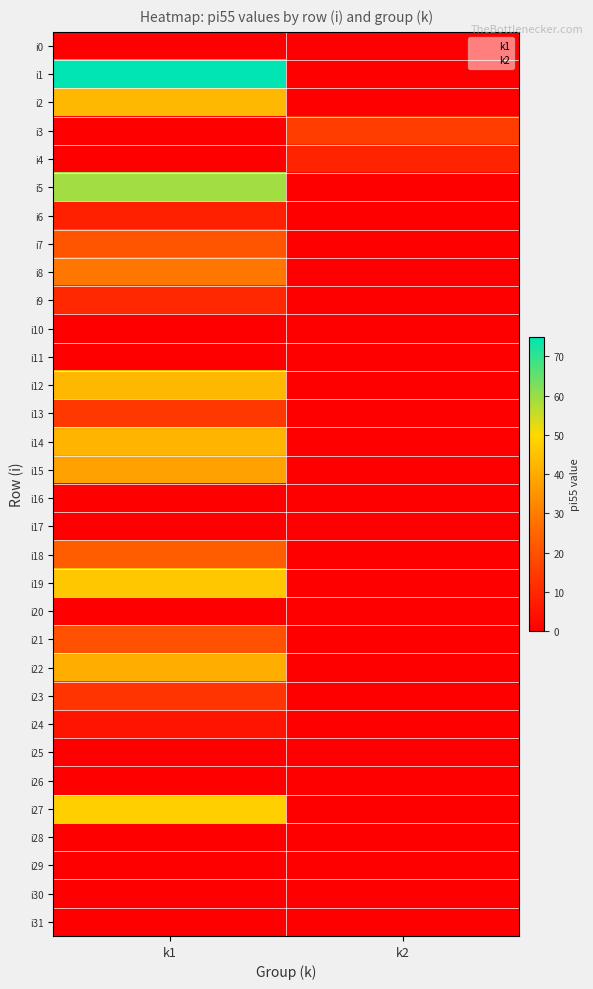

Reading left to right, what are all the values shown in this chart?

i0: 0=0	1=0
i1: 0=75	1=0
i2: 0=43	1=0
i3: 0=0	1=15
i4: 0=0	1=9
i5: 0=59	1=0
i6: 0=8	1=0
i7: 0=21	1=0
i8: 0=29	1=0
i9: 0=10	1=0
i10: 0=0	1=0
i11: 0=0	1=0
i12: 0=43	1=0
i13: 0=14	1=0
i14: 0=42	1=0
i15: 0=38	1=0
i16: 0=0	1=0
i17: 0=0	1=0
i18: 0=23	1=0
i19: 0=46	1=0
i20: 0=0	1=0
i21: 0=20	1=0
i22: 0=41	1=0
i23: 0=13	1=0
i24: 0=5	1=0
i25: 0=0	1=0
i26: 0=0	1=0
i27: 0=48	1=0
i28: 0=0	1=0
i29: 0=0	1=0
i30: 0=0	1=0
i31: 0=0	1=0